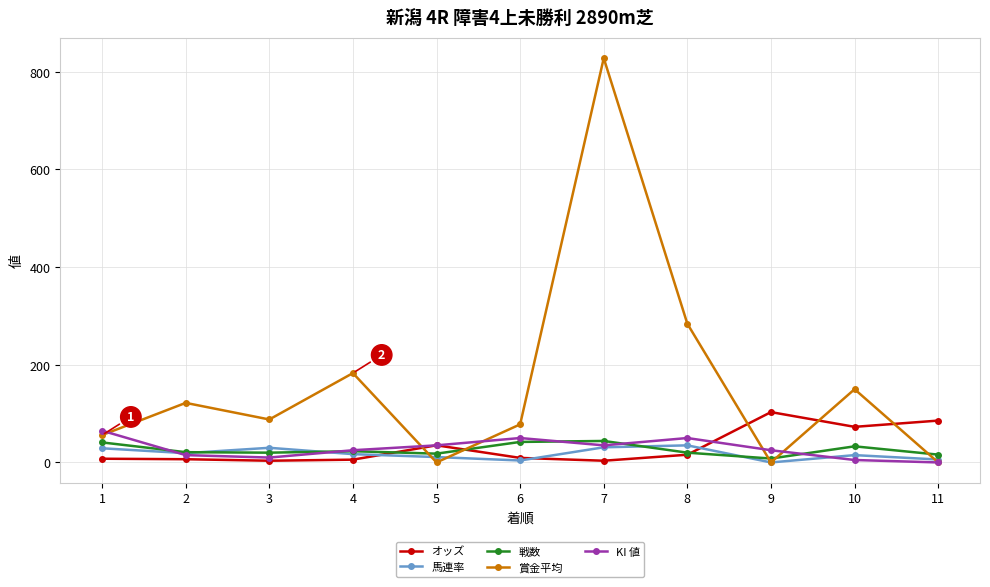

What is the difference between the highest and lowest values at 7?

824.5